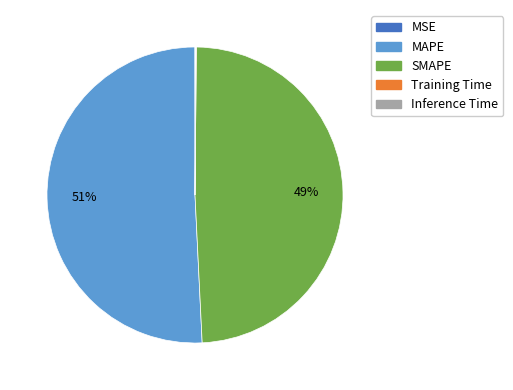

To the nearest percent, what percentage of the pie is SMAPE?

49%